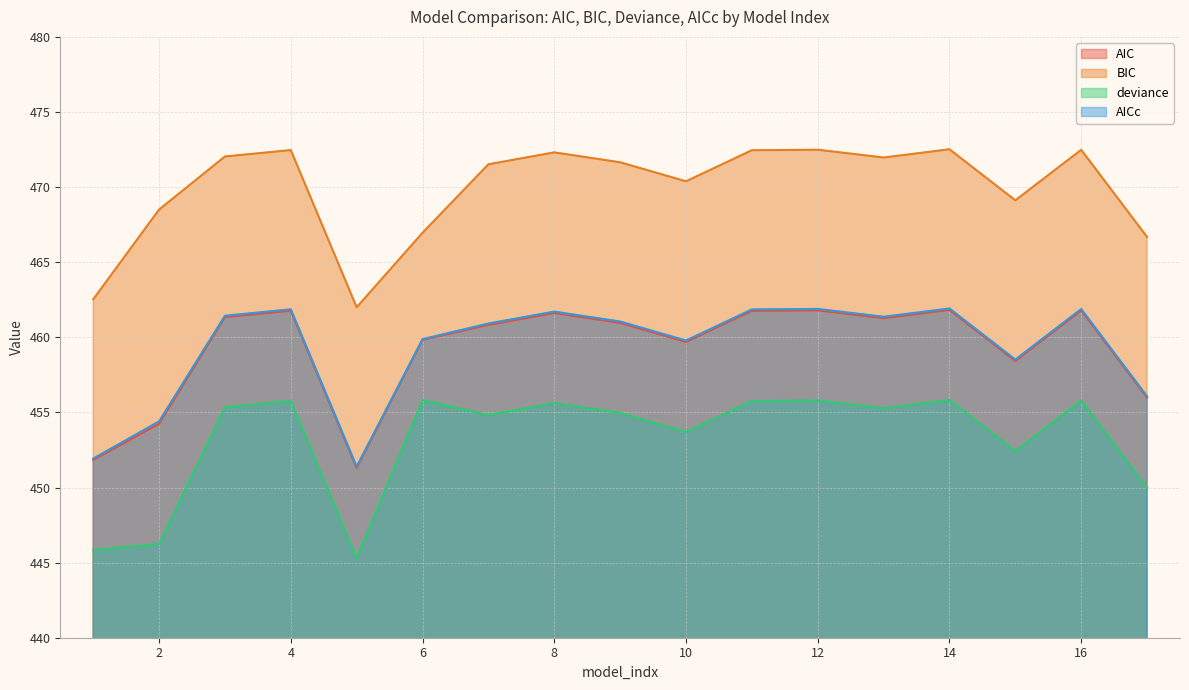

What are all the series names shown in the legend?

AIC, BIC, deviance, AICc